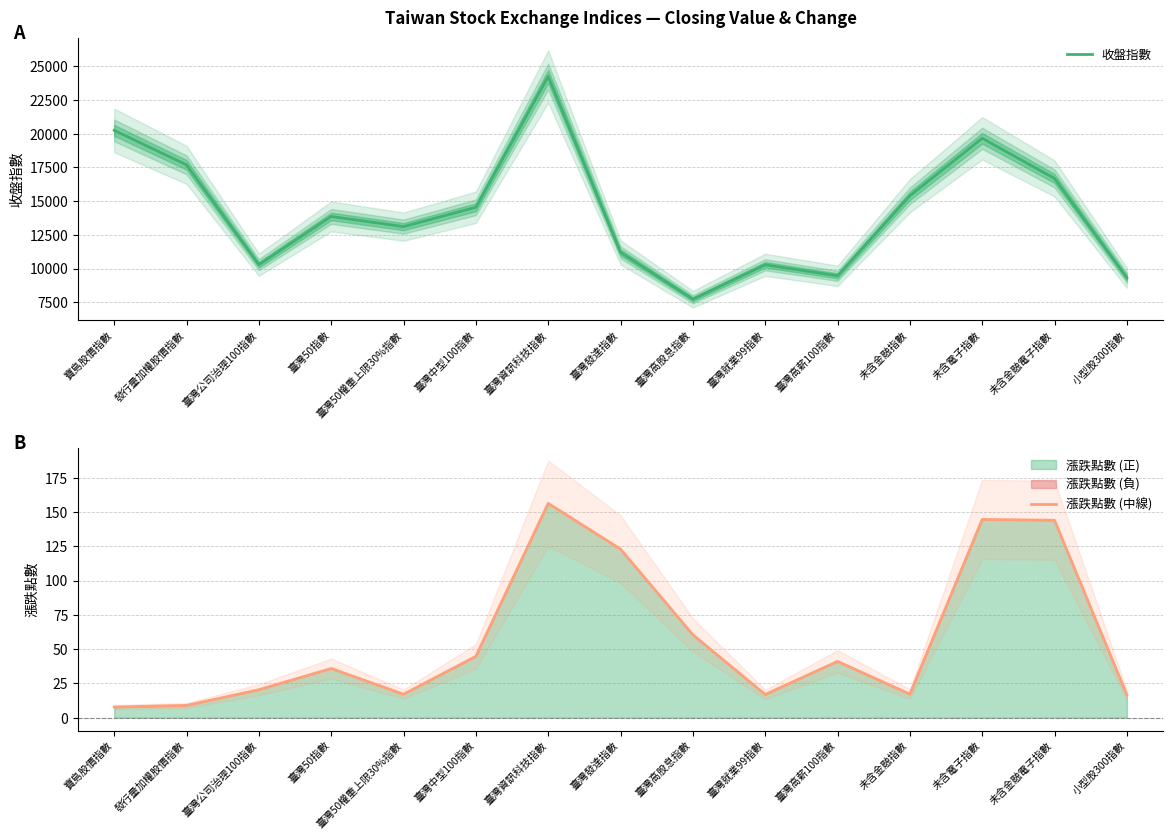

What is the label of the 12th point from the right?

臺灣50指數